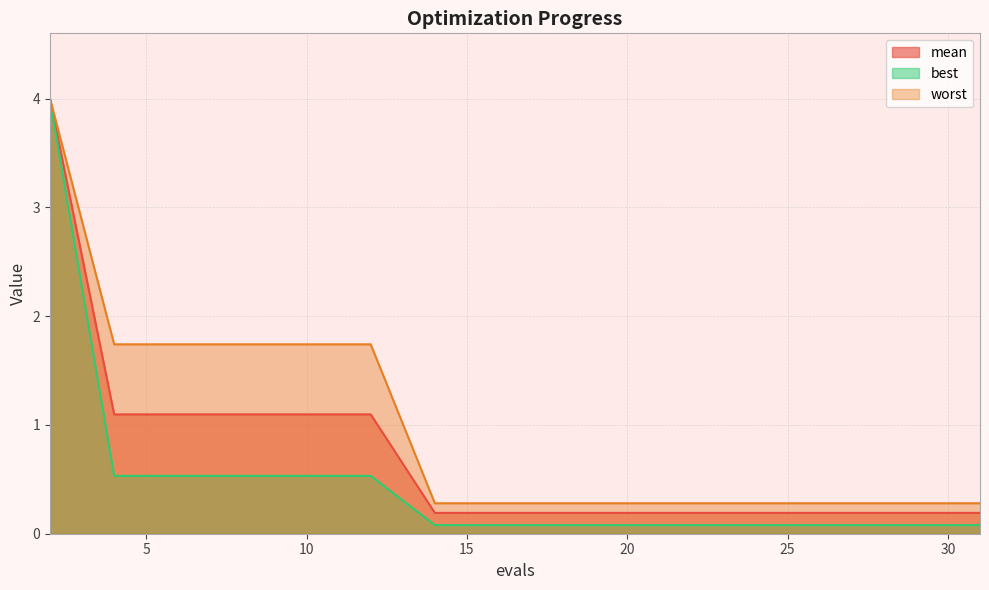

At which category does the chart reach its peak across all series?

2